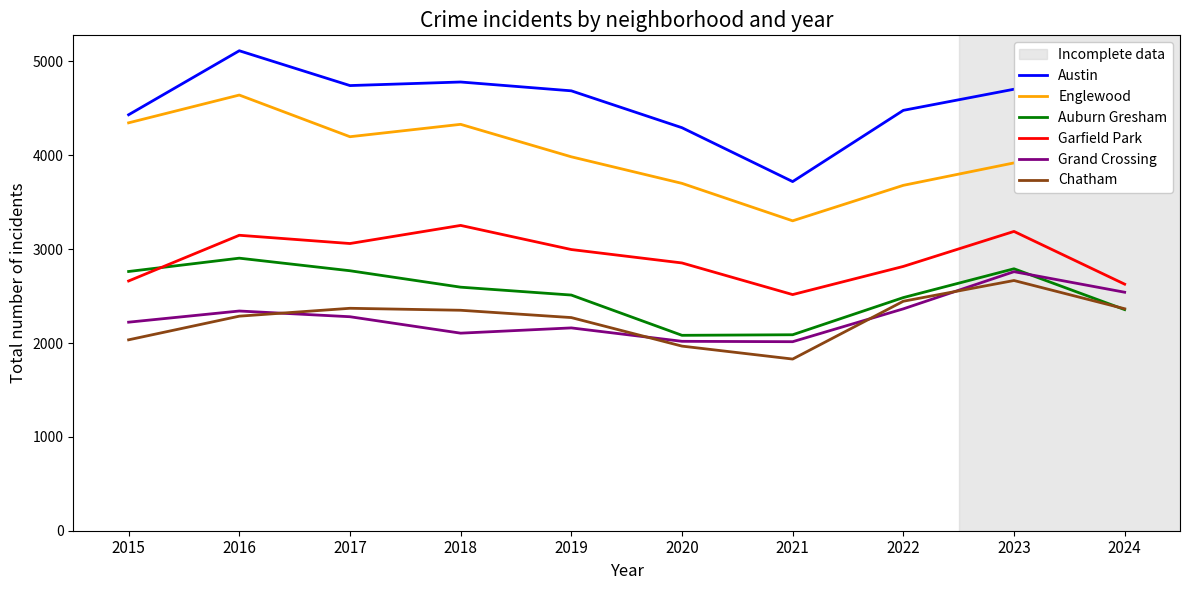

What is the minimum value shown in the chart?

1829